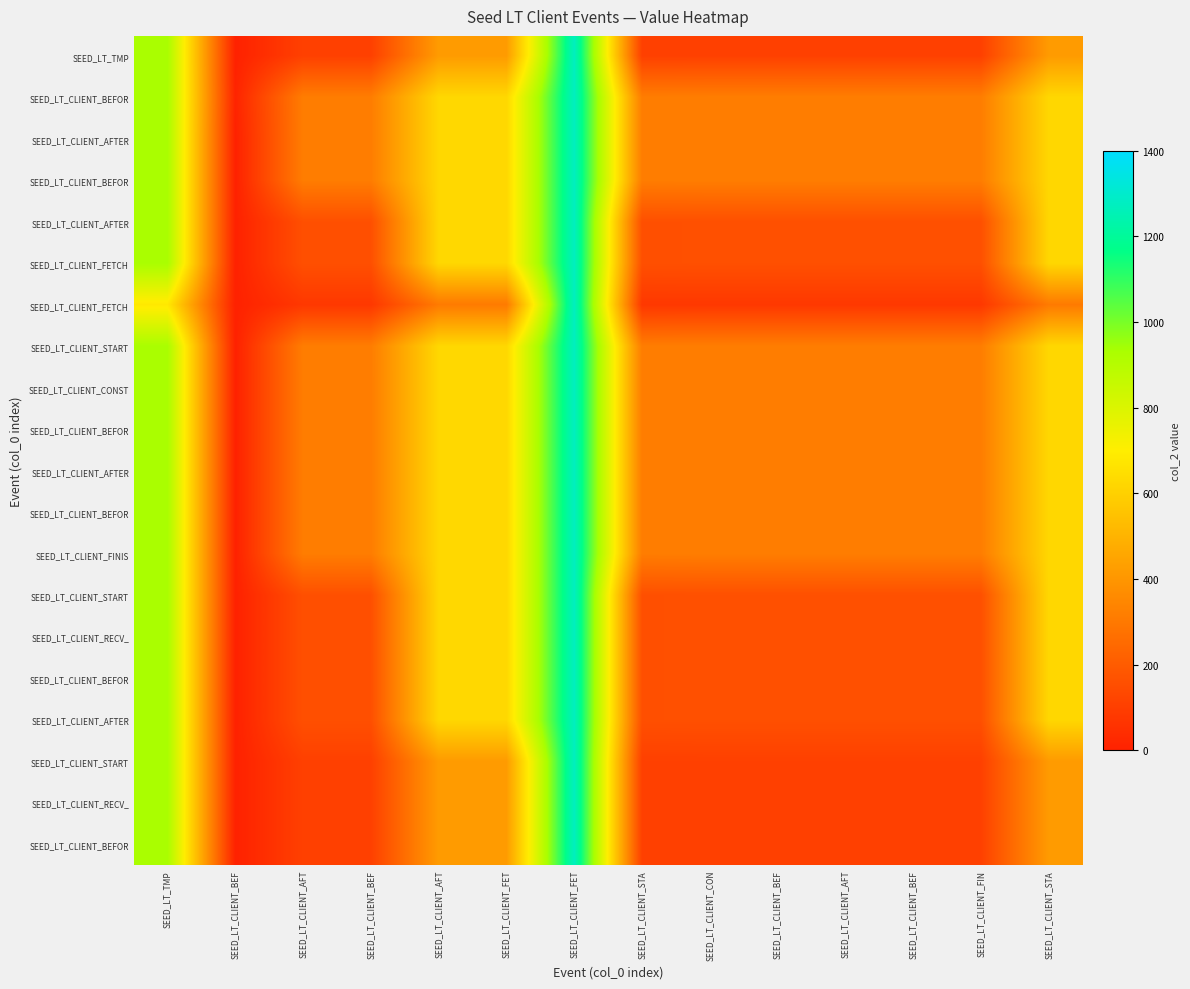

What is the total value across all series at SEED_LT_CLIENT_FET?

11336.3